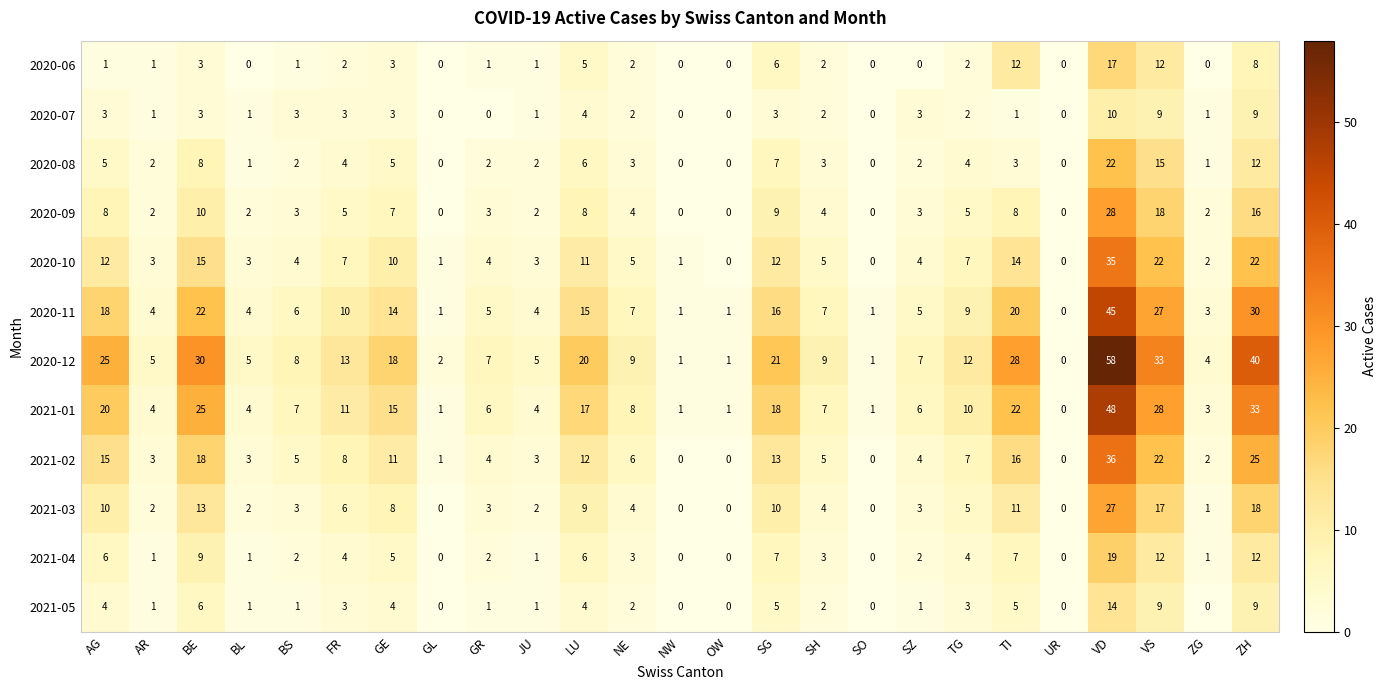

The 2021-05 series shows -7 at ZG. True or false?

False